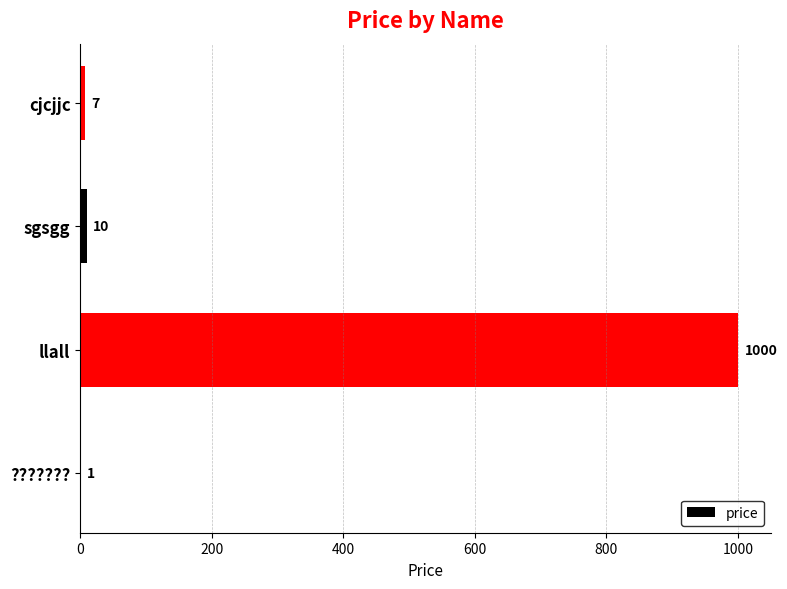

What is the sum of the values at sgsgg and llall?

1010